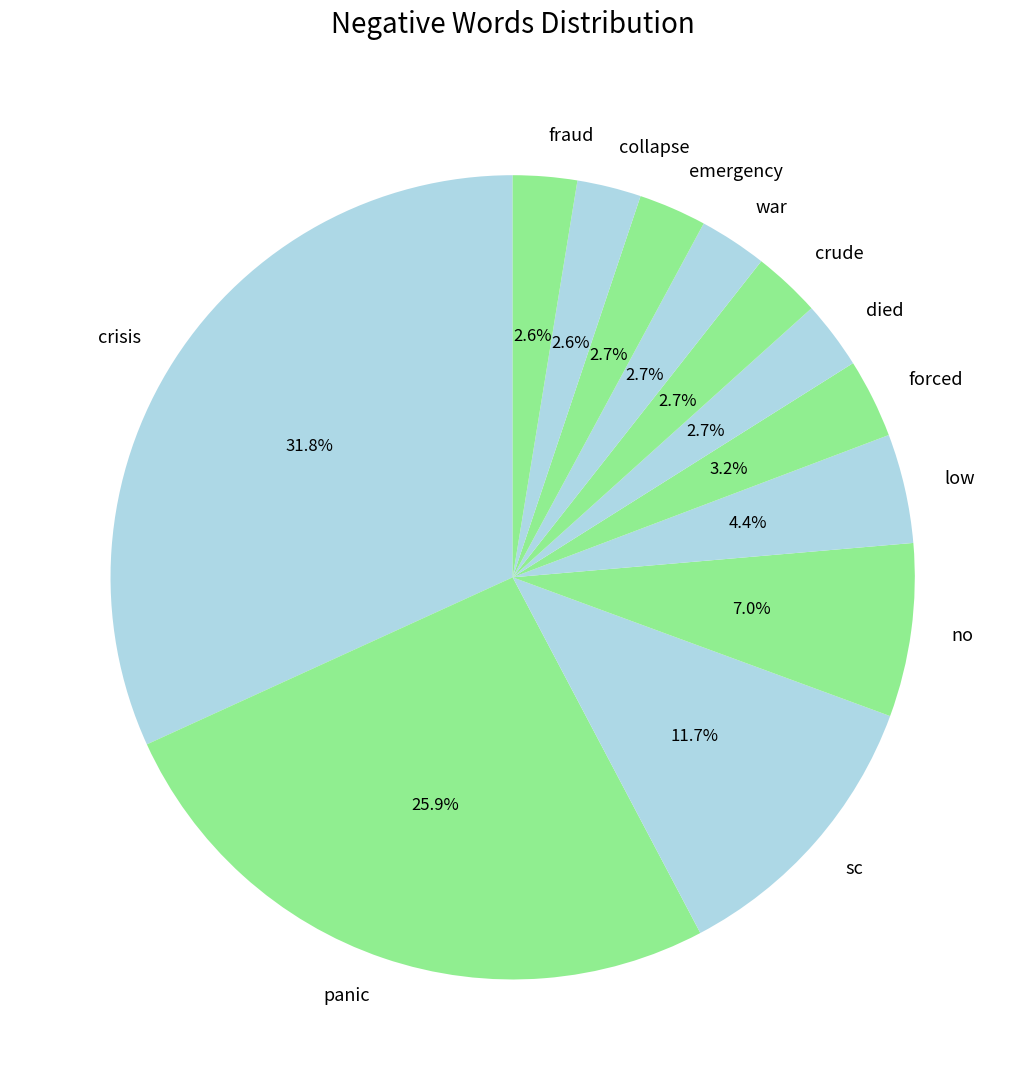

What percentage is the emergency slice, to the nearest percent?

3%